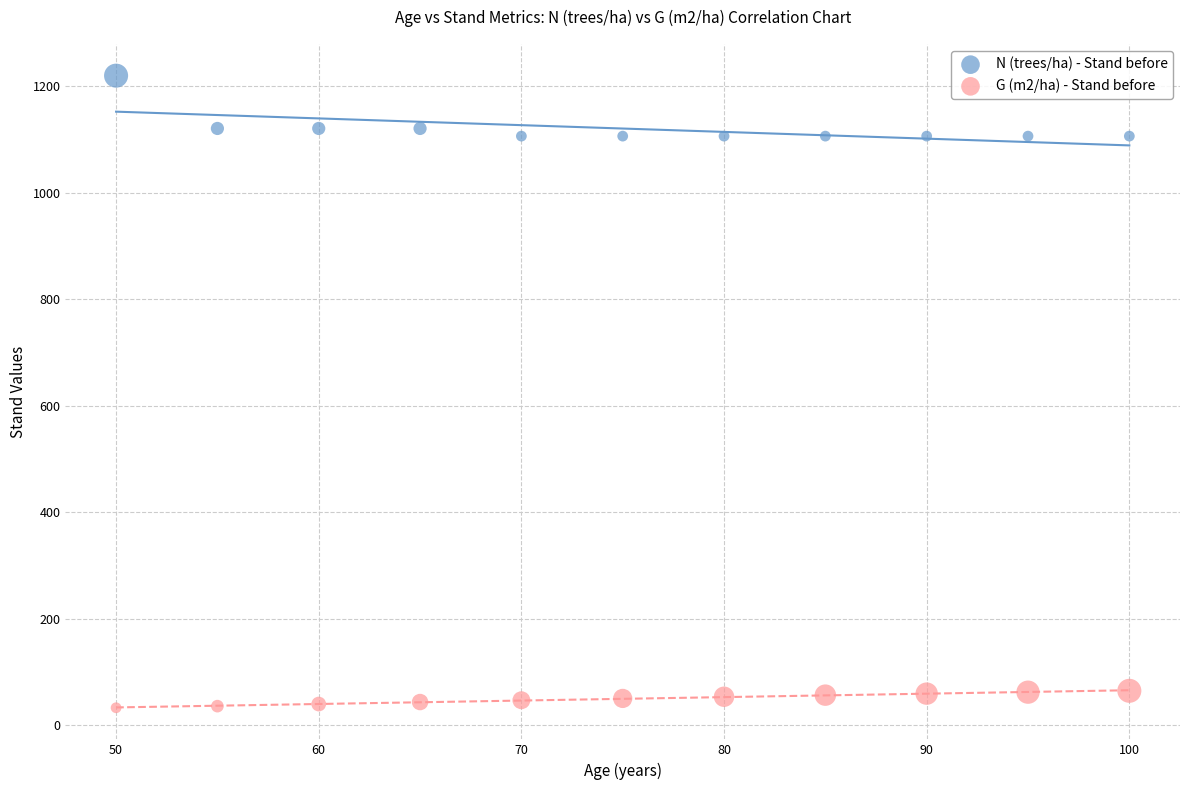

Across all data points, what is the range of Y values (max minus min)?

1187.7